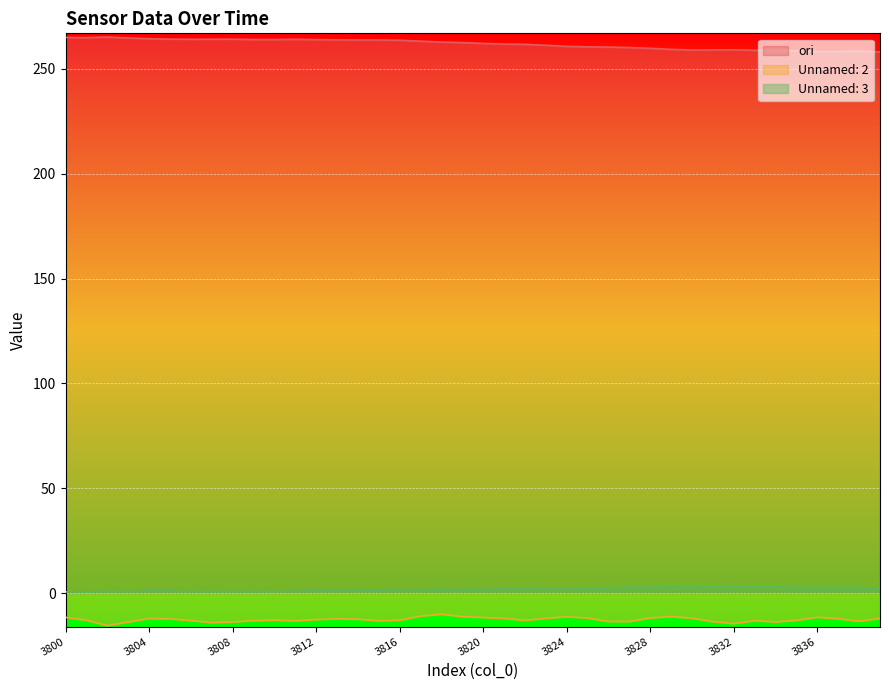

Rank the series by their maximum value, from highest to lowest.

ori, Unnamed: 3, Unnamed: 2